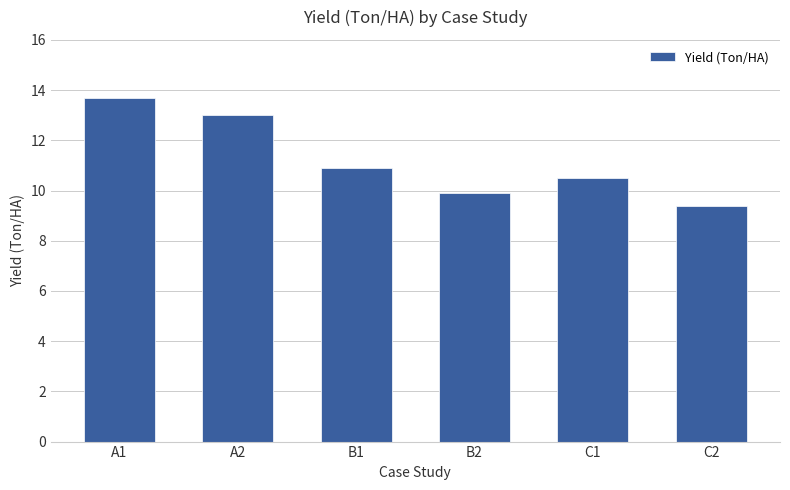

Reading left to right, extract all data points from this chart.

13.7	13.0	10.9	9.9	10.5	9.4